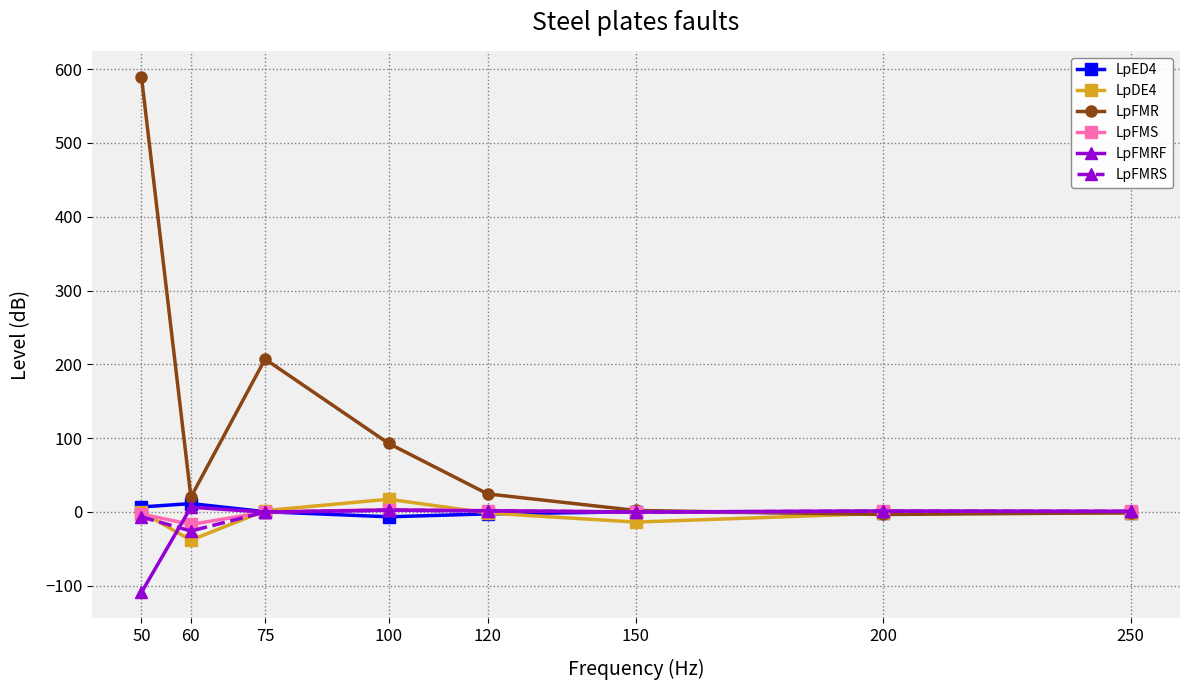

What is the difference between the LpFMS values at 200 and 120?

0.8